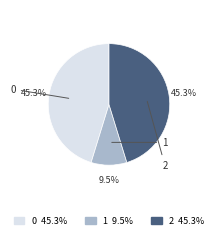

How many segments does this pie chart have?

3